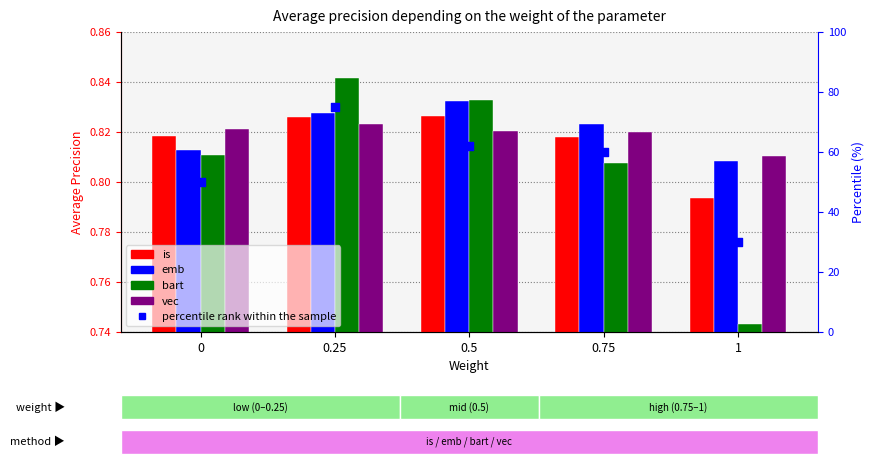

Which series has the largest total across all categories?

percentile rank within the sample